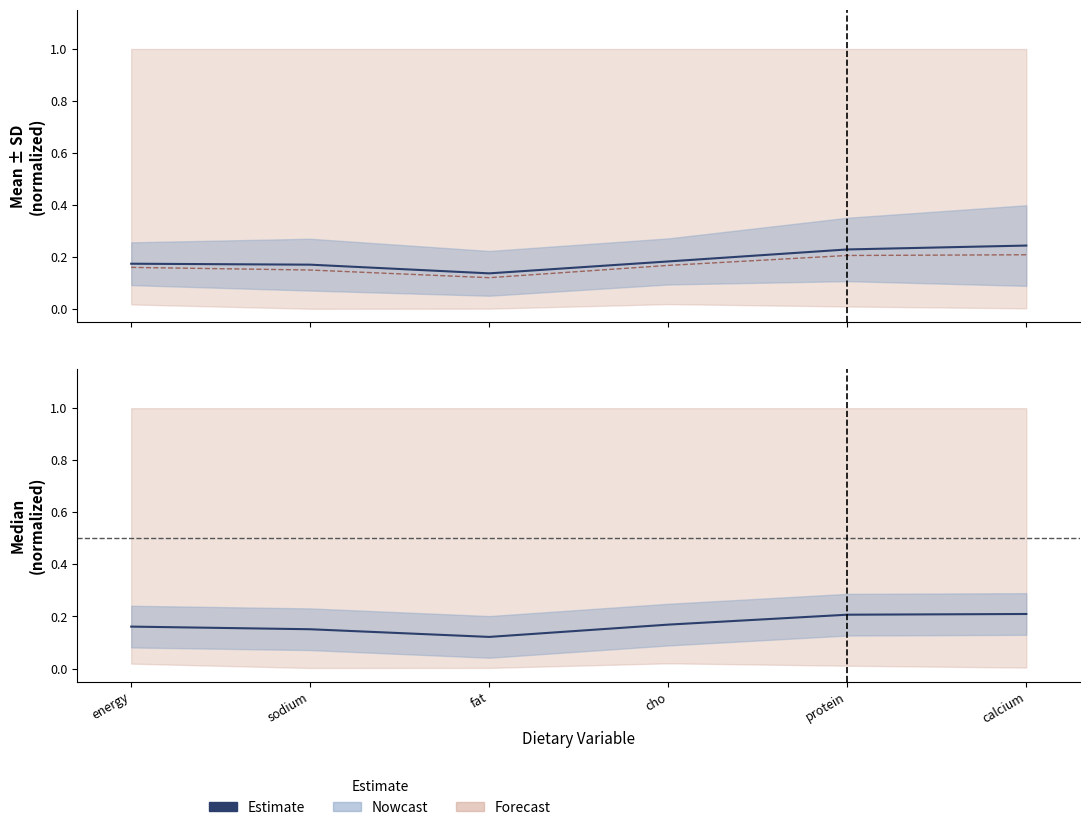

How many data points does each series have?

6